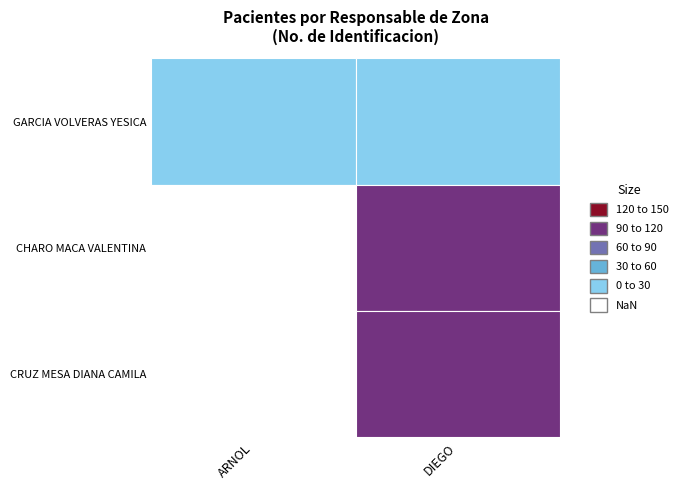

Is the value of CHARO_MACA_VALENTINA at DIEGO greater than the value of GARCIA_VOLVERAS_YESICA at ARNOL?

Yes